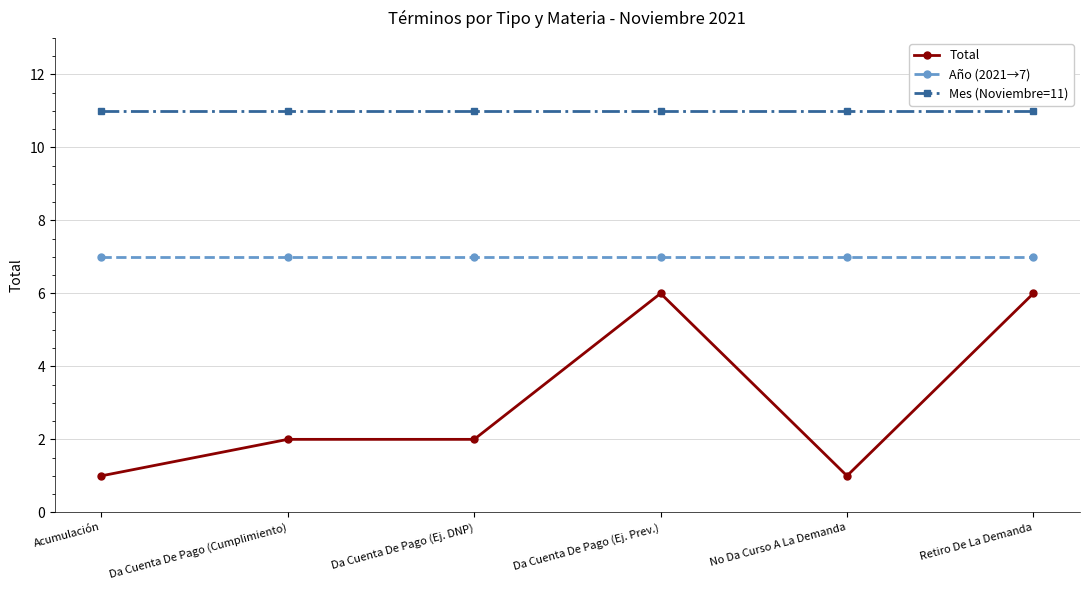

Does the chart have visible grid lines?

Yes